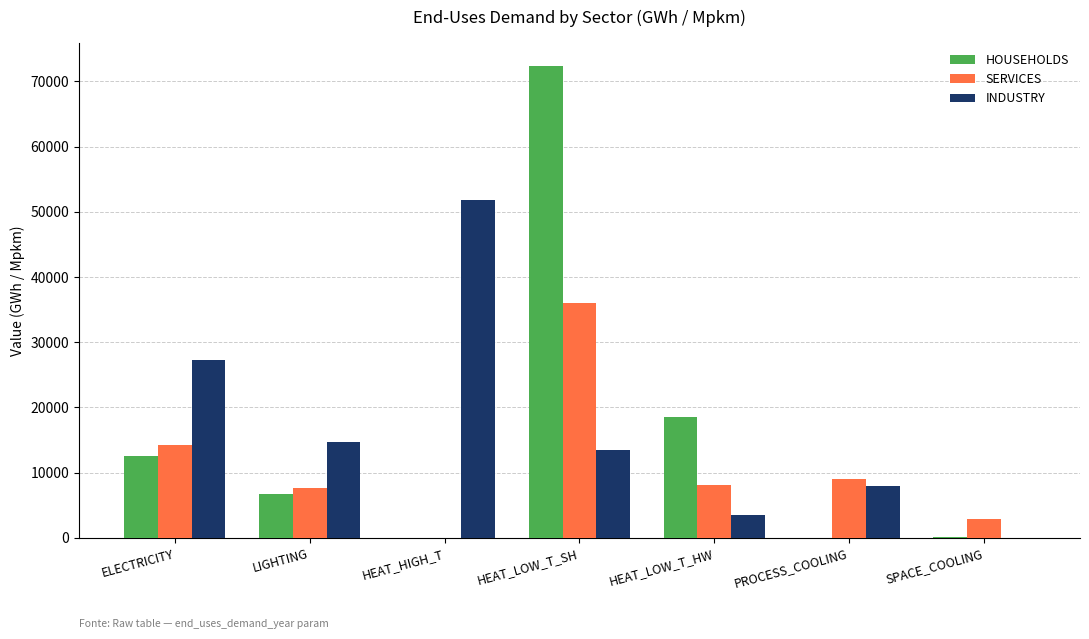

Which series has the largest total across all categories?

INDUSTRY